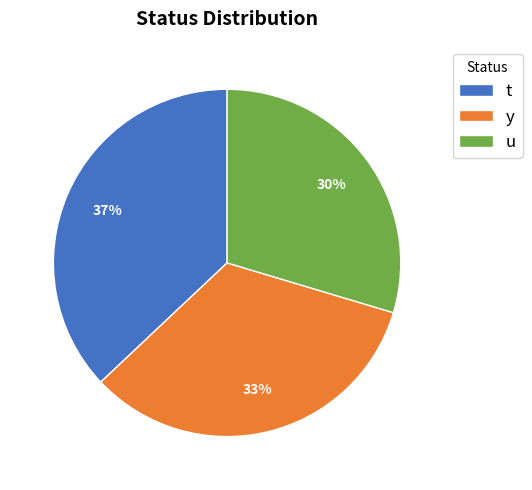

What is the ratio of the value at y to the value at t?

0.9